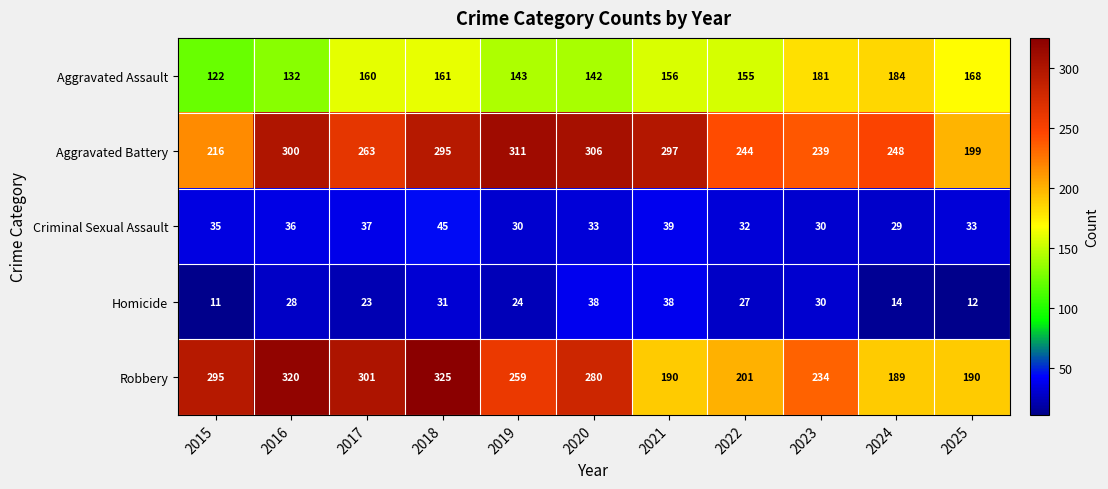

At which category is the sum across all series the highest?

2018